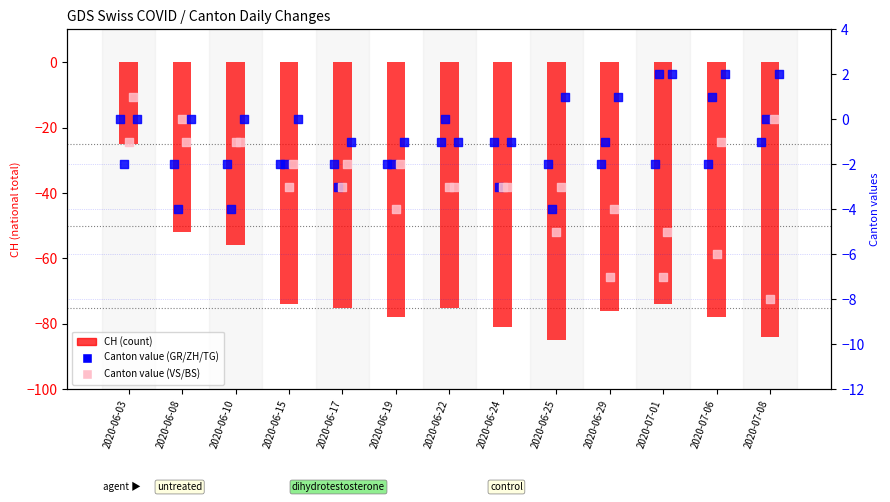

At which category is the sum across all series the highest?

2020-06-03